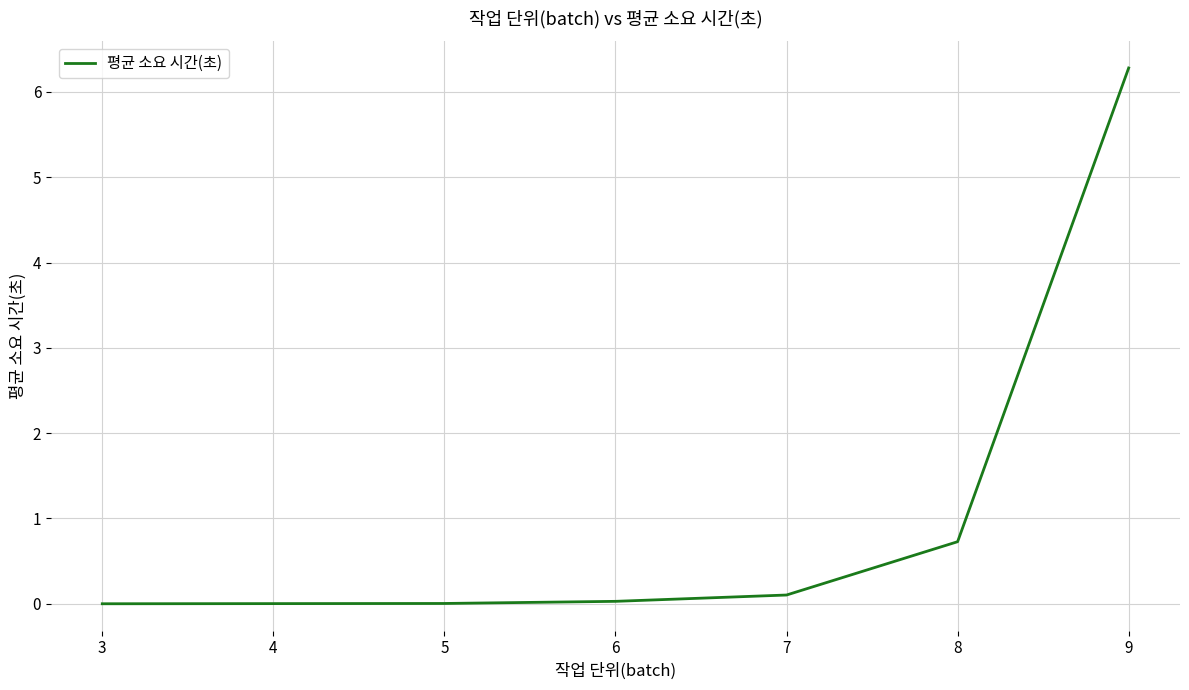

Where is the data nearest to the value 3?

8